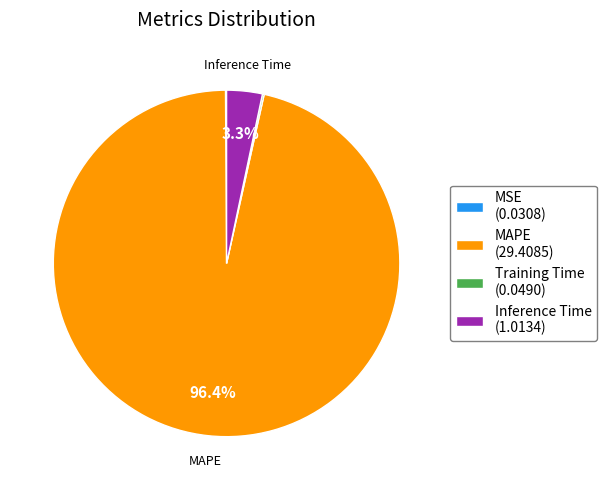

Does MAPE (29.4085) account for over 50% of the chart?

Yes